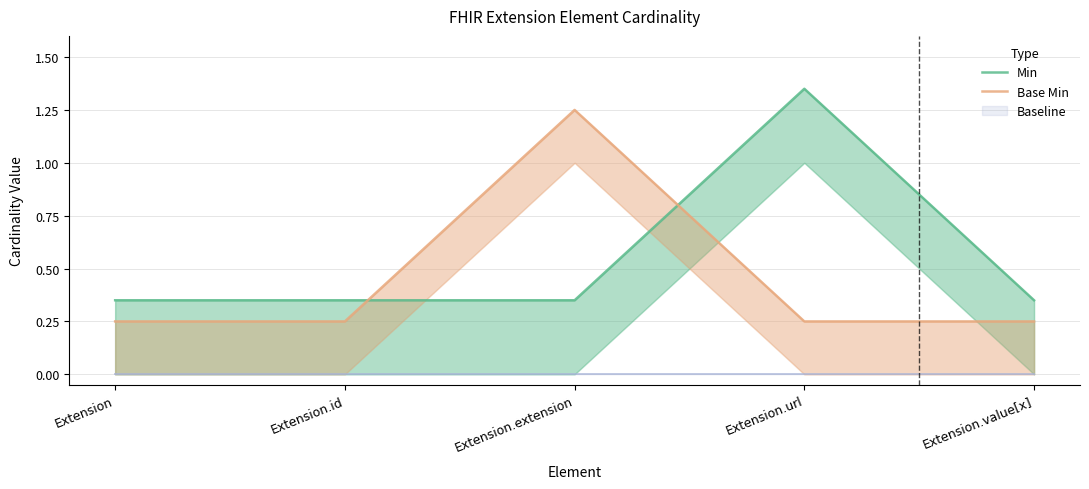

What position from the right is Extension?

5